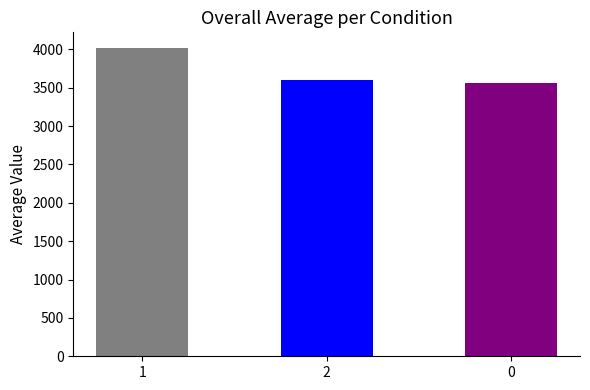

What is the change in value from 1 to 0?

-455